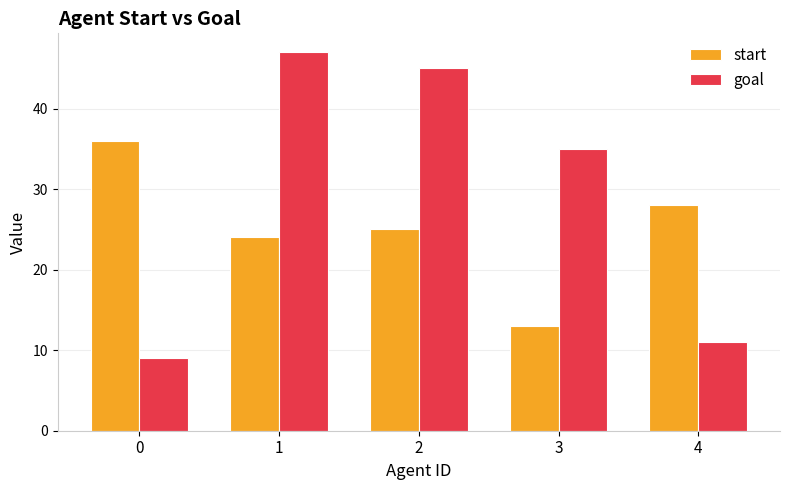

At which label is start closest to 24?

1